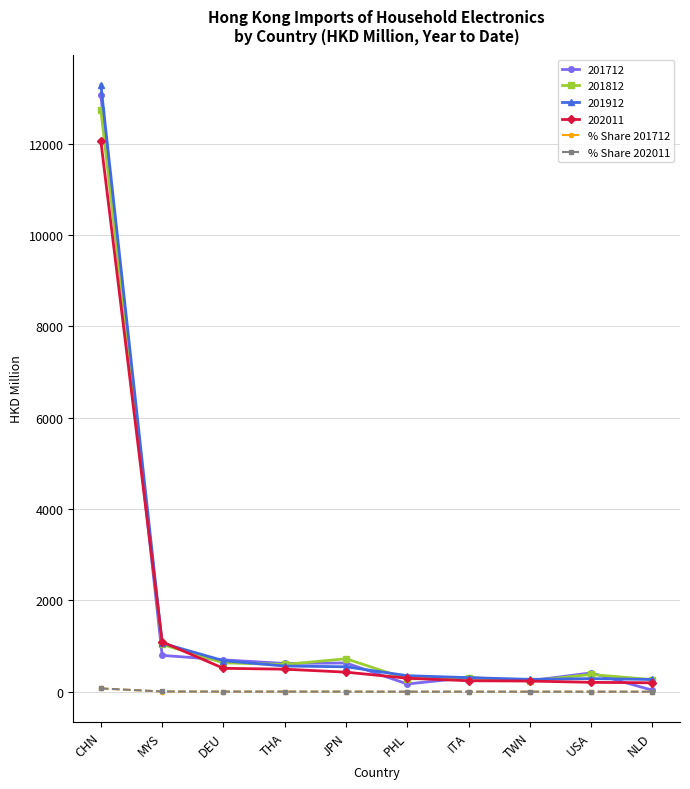

What is the sum of the % Share 201712 values at PHL and ITA?

2.6